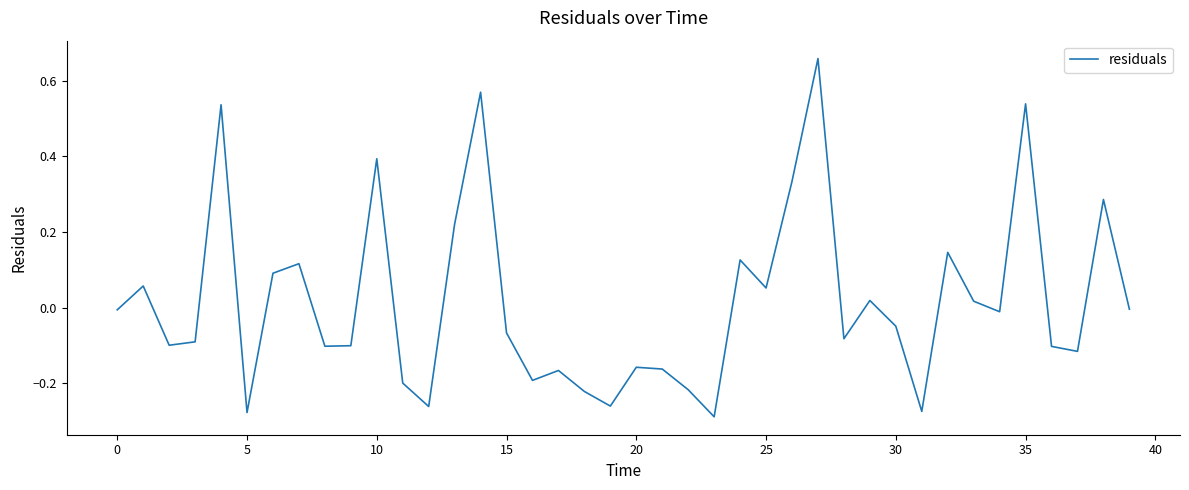

How many interior local peaks (higher than both neighbors) does the data have?

13